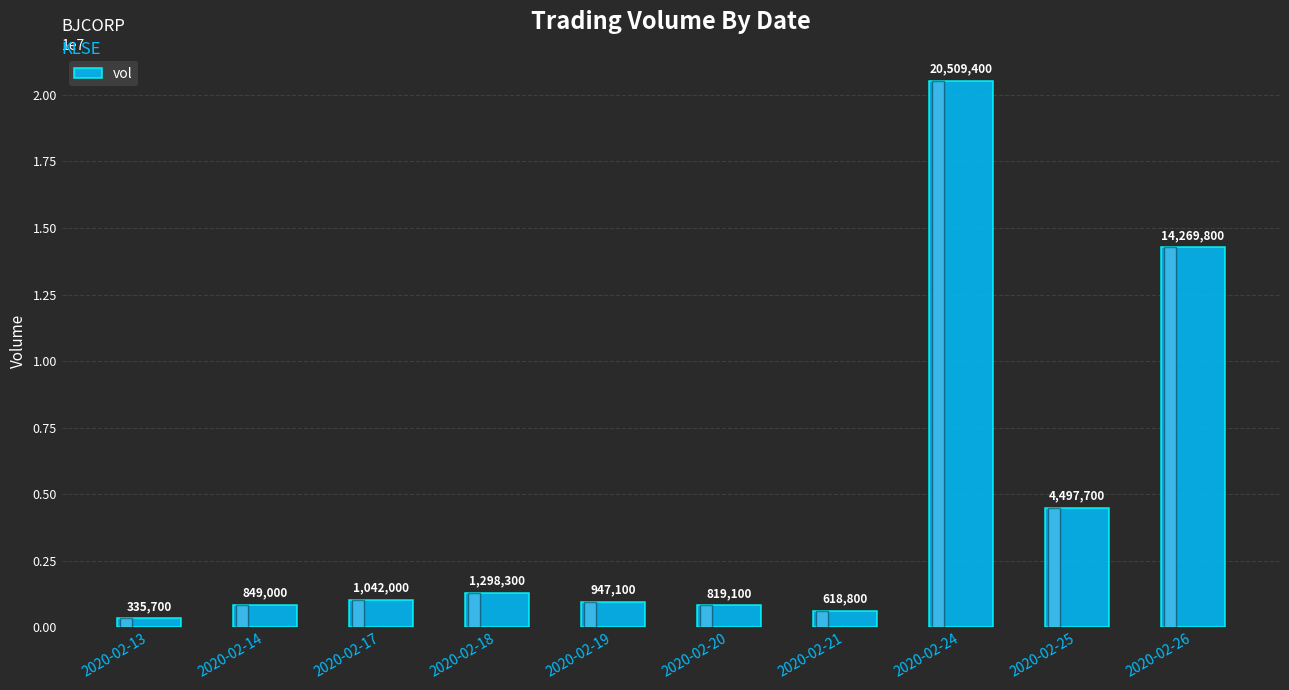

Rank the categories by value from lowest to highest.

2020-02-13, 2020-02-21, 2020-02-20, 2020-02-14, 2020-02-19, 2020-02-17, 2020-02-18, 2020-02-25, 2020-02-26, 2020-02-24